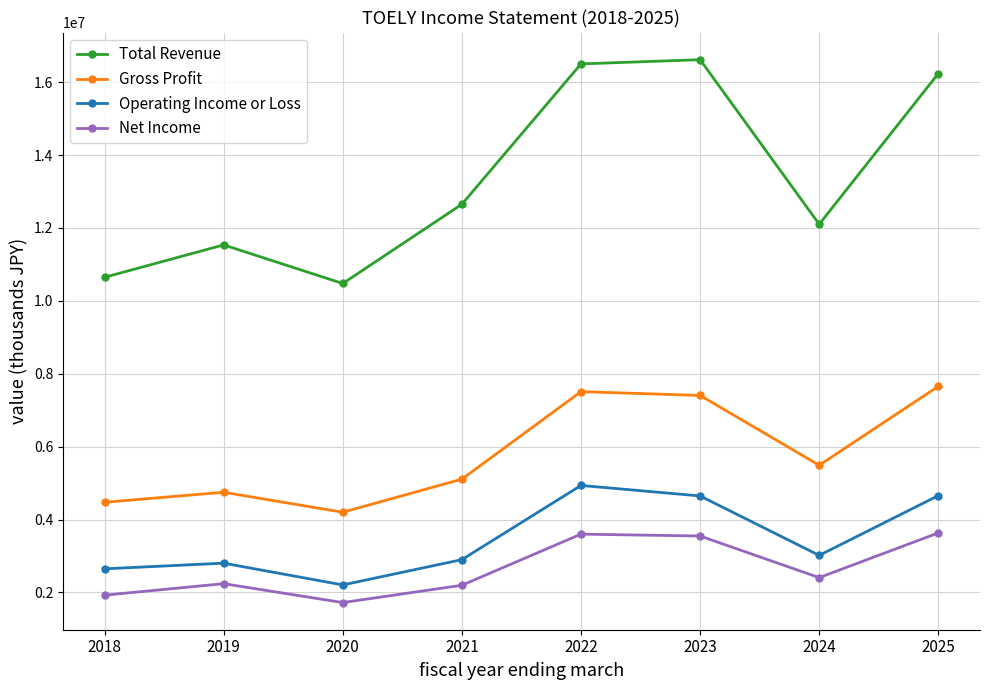

How many lines are shown in the chart?

4